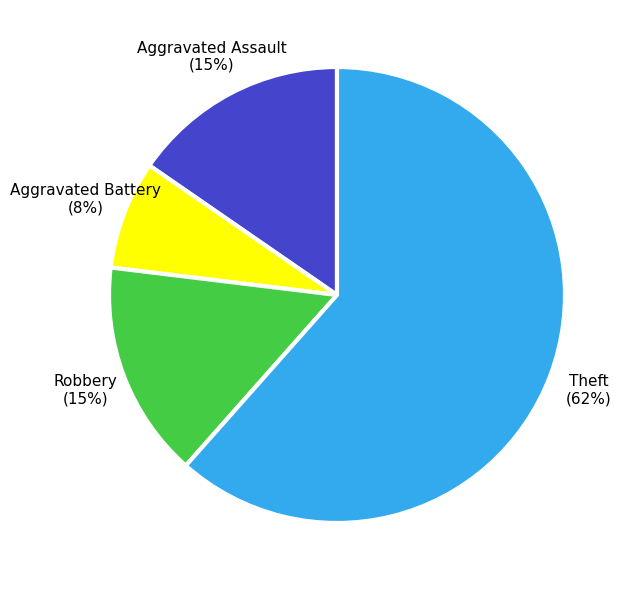

Which category accounts for the majority?

Theft